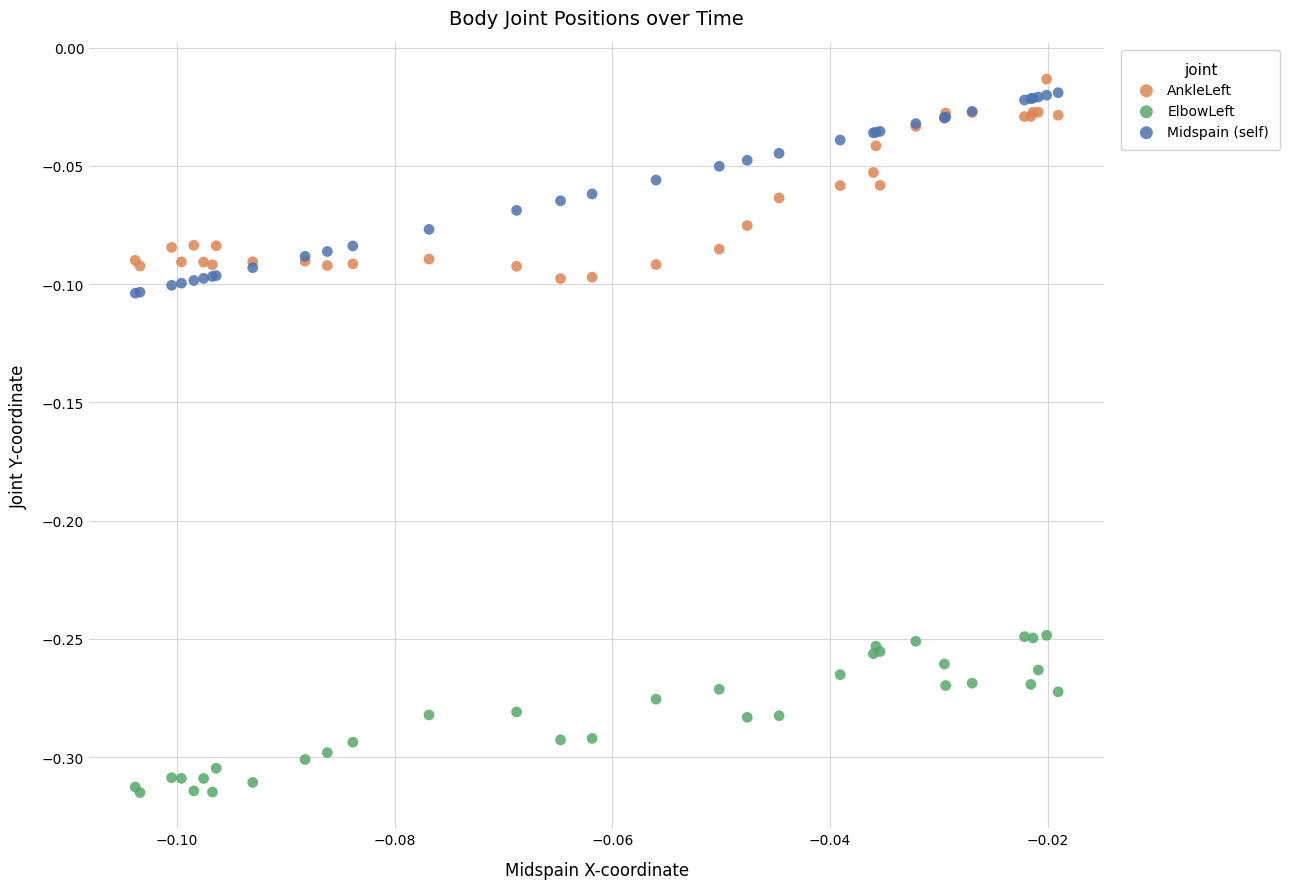

What are all the series names shown in the legend?

AnkleLeft, ElbowLeft, Midspain (self)